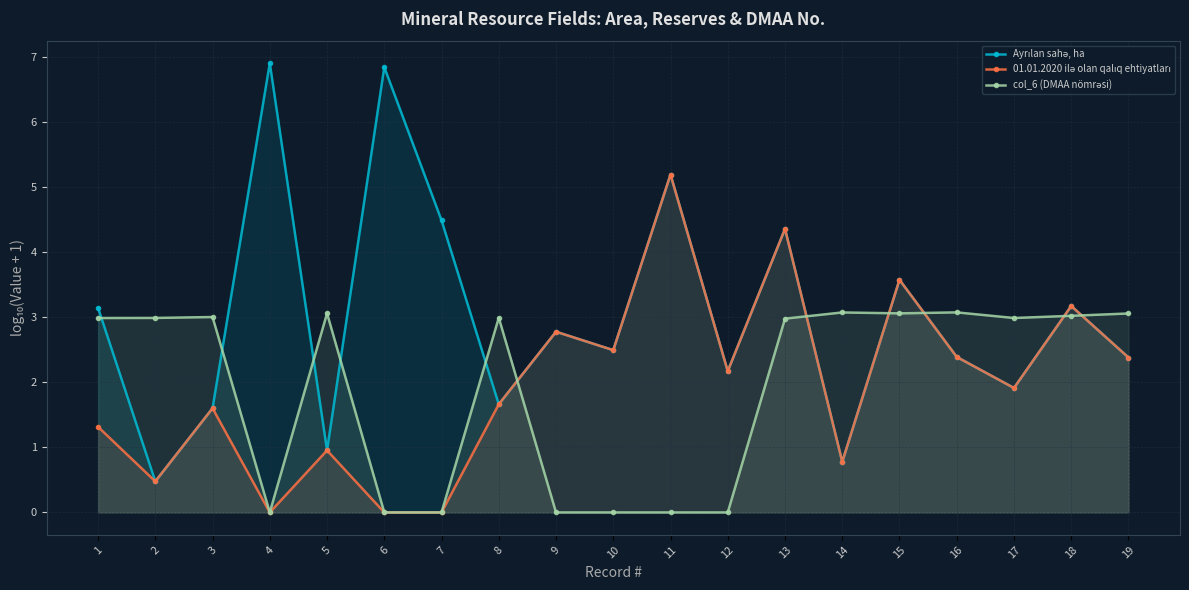

At 14, list the series in order from largest to smallest.

col_6 (DMAA nömrəsi), Ayrılan sahə, ha, 01.01.2020 ilə olan qalıq ehtiyatları